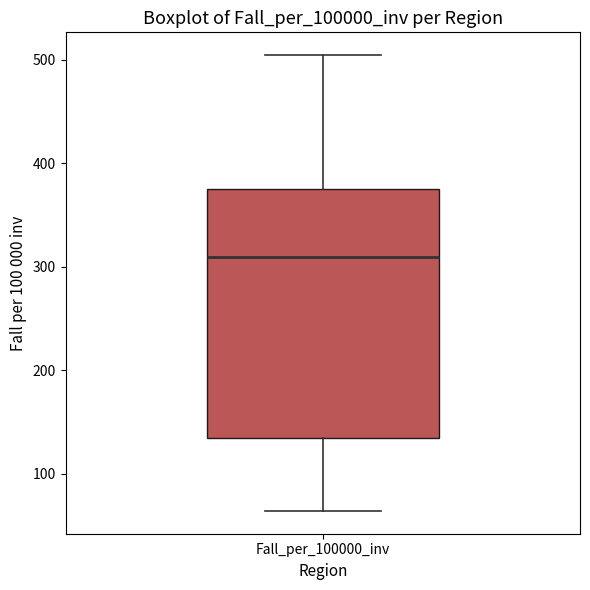

Where is the upper edge of the box for Fall_per_100000_inv on the y-axis? The values are not printed on the chart, so give them approximately, as read against the axis.

370